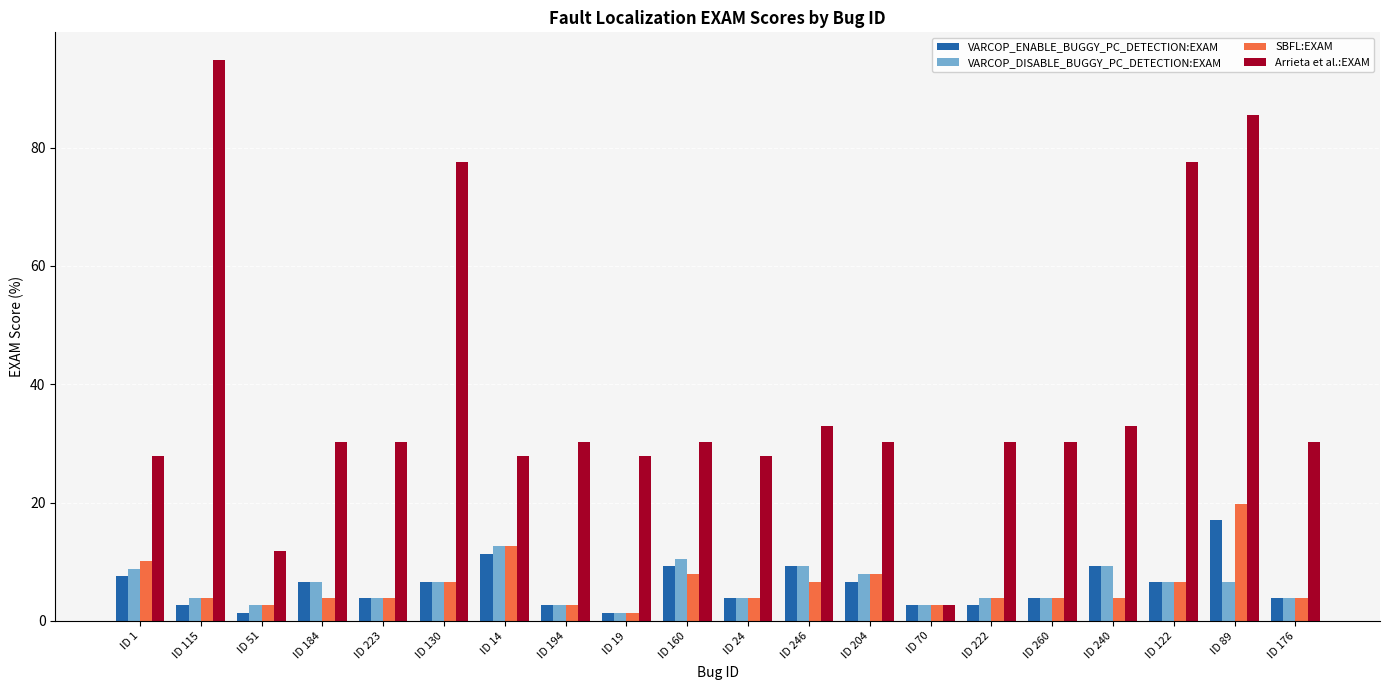

List the series in order of their peak value, highest first.

Arrieta et al.:EXAM, SBFL:EXAM, VARCOP_ENABLE_BUGGY_PC_DETECTION:EXAM, VARCOP_DISABLE_BUGGY_PC_DETECTION:EXAM